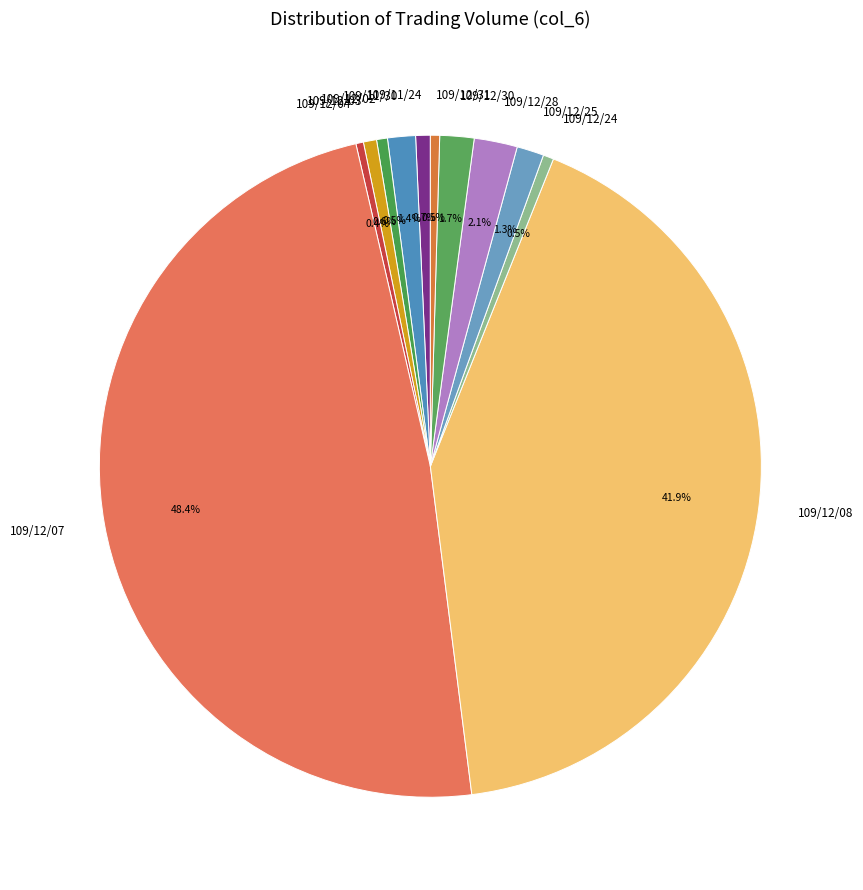

Does 109/12/04 account for over 50% of the chart?

No